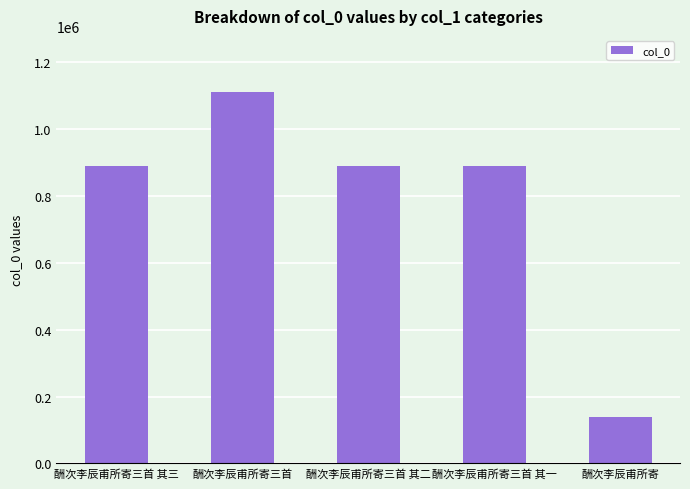

True or false: the data shows 71239 at 酬次李辰甫所寄.

False